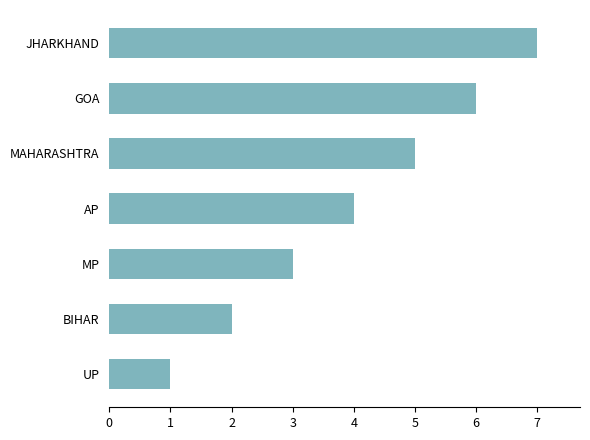

What is the difference between the maximum and minimum values?

6